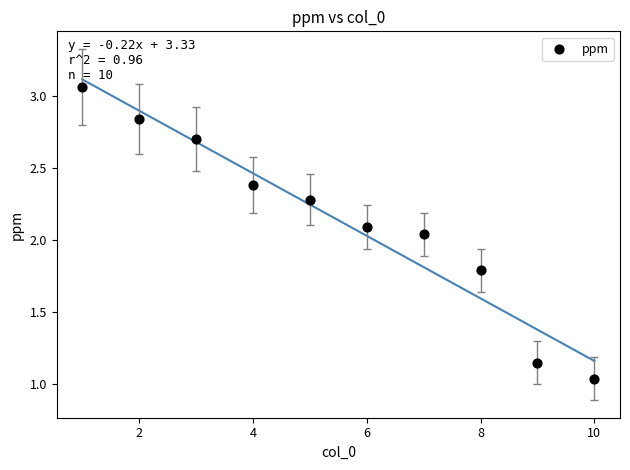

What is the average X value?

5.5